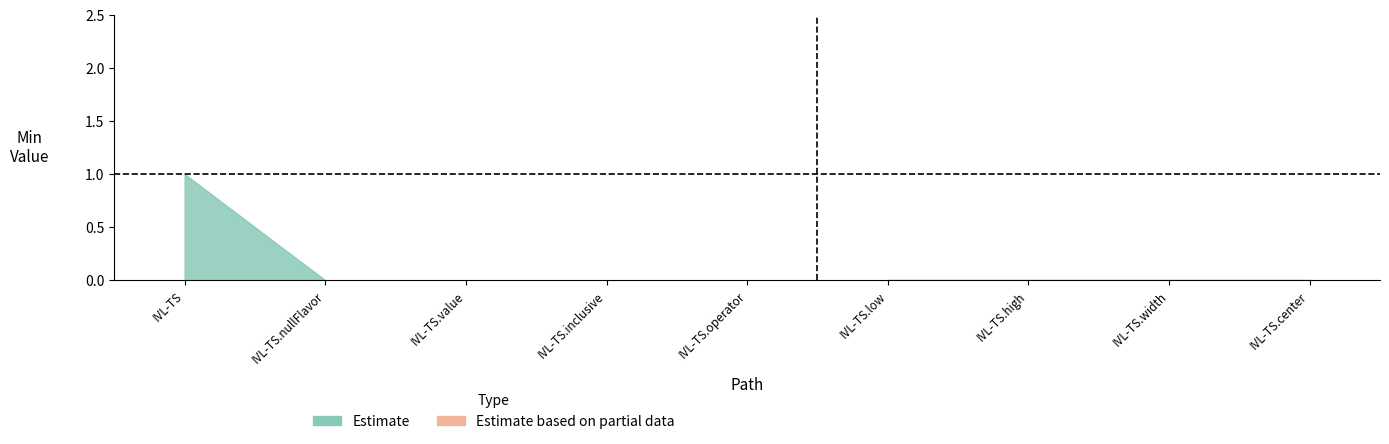

What position from the right is IVL-TS.nullFlavor?

8